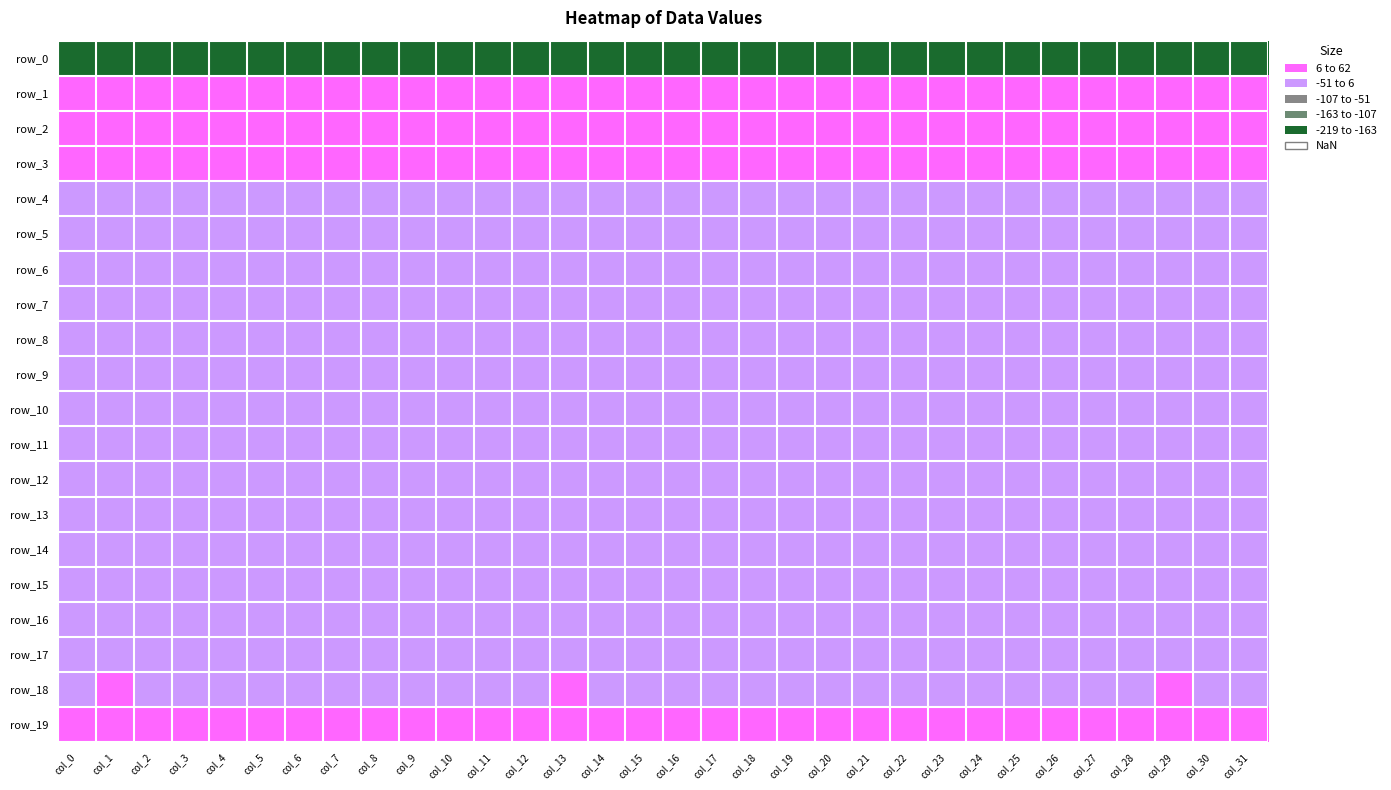

What is the maximum value for row_13?

1.0